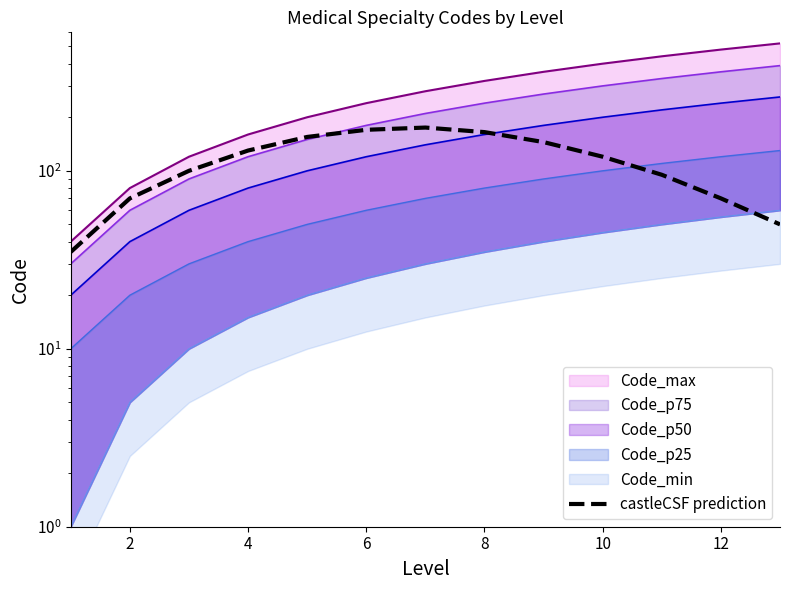

How many categories are shown in the chart?

13